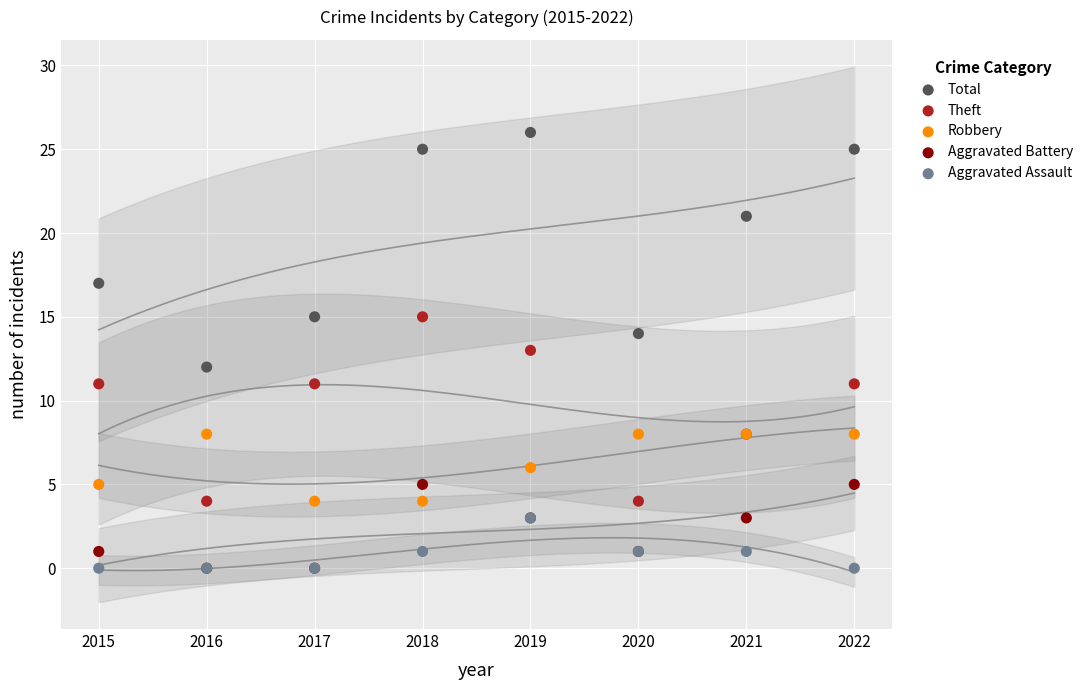

What are all the series names shown in the legend?

Total, Theft, Robbery, Aggravated Battery, Aggravated Assault